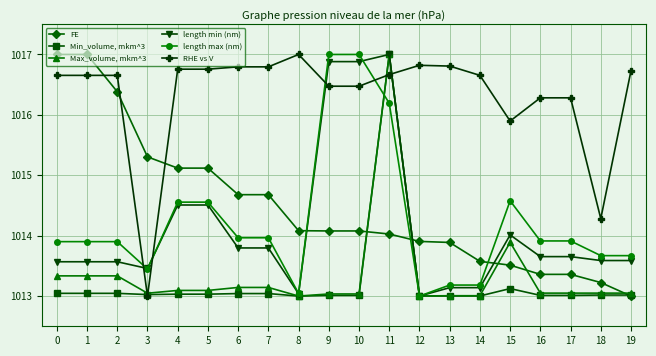

Reading right to left, transcribe all the data shown in this chart.

FE: 1013.0	1013.2	1013.4	1013.4	1013.5	1013.6	1013.9	1013.9	1014.0	1014.1	1014.1	1014.1	1014.7	1014.7	1015.1	1015.1	1015.3	1016.4	1017.0	1017.0
Min_volume, mkm^3: 1013.0	1013.0	1013.0	1013.0	1013.1	1013.0	1013.0	1013.0	1017.0	1013.0	1013.0	1013.0	1013.0	1013.0	1013.0	1013.0	1013.0	1013.0	1013.0	1013.0
Max_volume, mkm^3: 1013.0	1013.0	1013.0	1013.0	1013.9	1013.0	1013.0	1013.0	1017.0	1013.0	1013.0	1013.0	1013.1	1013.1	1013.1	1013.1	1013.0	1013.3	1013.3	1013.3
length min (nm): 1013.6	1013.6	1013.7	1013.7	1014.0	1013.1	1013.1	1013.0	1017.0	1016.9	1016.9	1013.0	1013.8	1013.8	1014.5	1014.5	1013.5	1013.6	1013.6	1013.6
length max (nm): 1013.7	1013.7	1013.9	1013.9	1014.6	1013.2	1013.2	1013.0	1016.2	1017.0	1017.0	1013.0	1014.0	1014.0	1014.6	1014.6	1013.4	1013.9	1013.9	1013.9
RHE vs V: 1016.7	1014.3	1016.3	1016.3	1015.9	1016.7	1016.8	1016.8	1016.7	1016.5	1016.5	1017.0	1016.8	1016.8	1016.8	1016.8	1013.0	1016.7	1016.7	1016.7